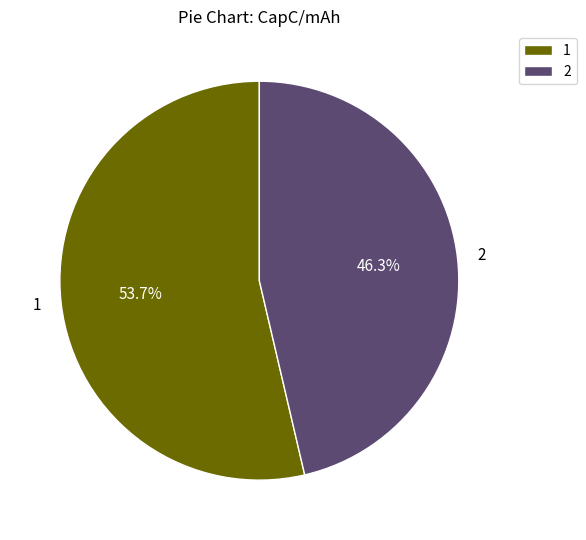

What is the ratio of the value at 2 to the value at 1?

0.9